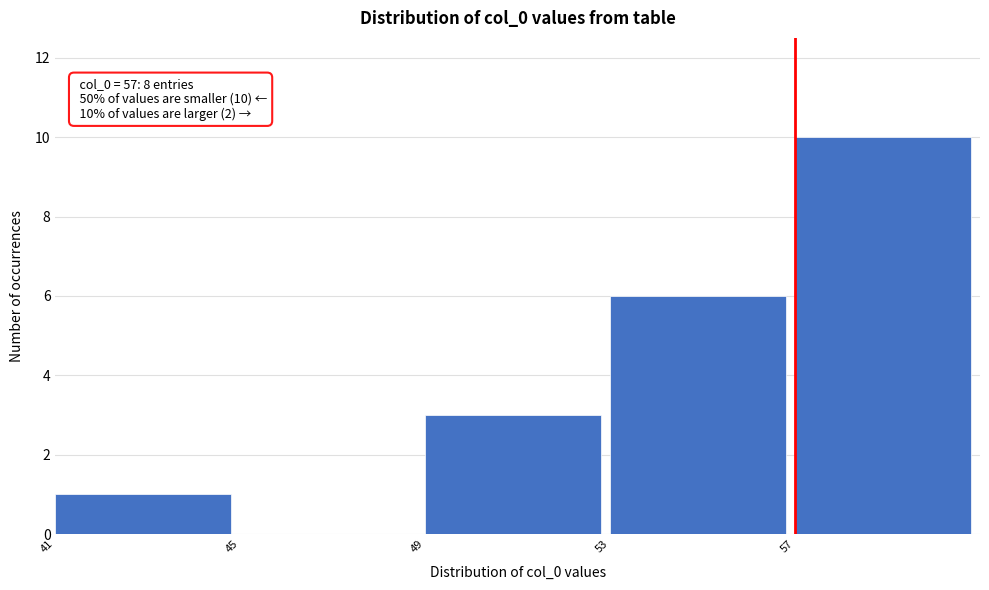

Which range on the x-axis has the tallest bar?

57 to 61